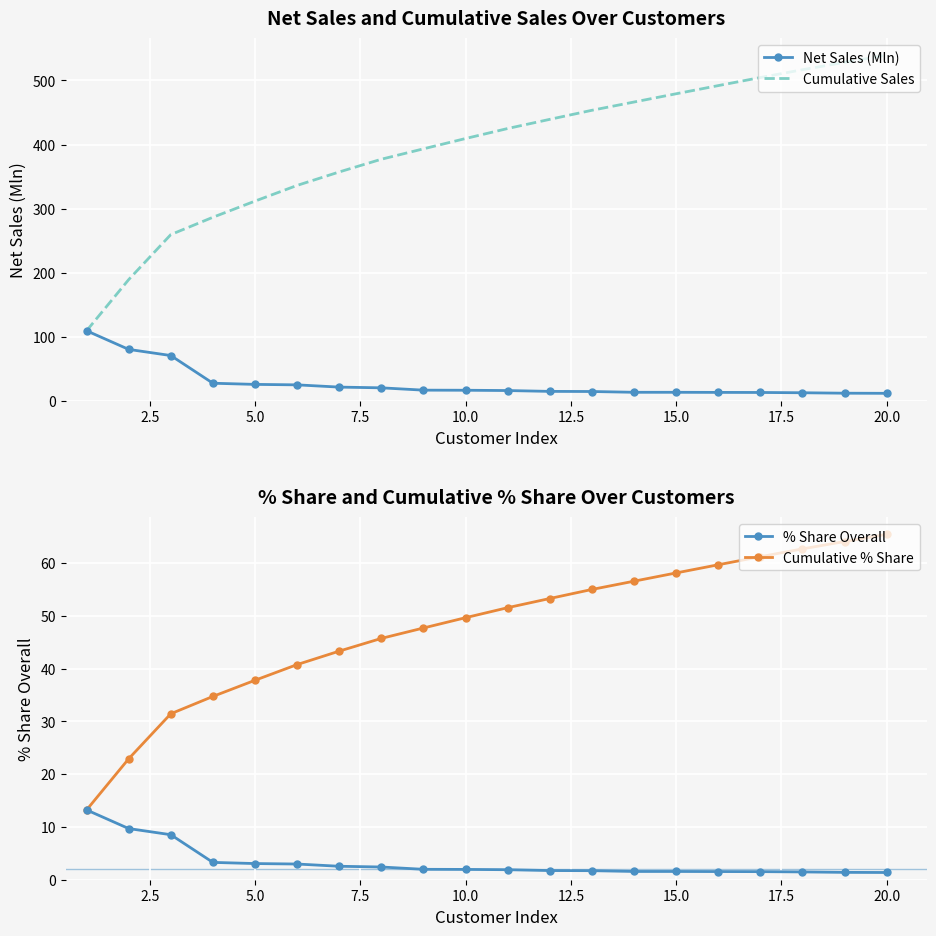

What is the value of the Net Sales (Mln) point at the 17th from the left?

12.6